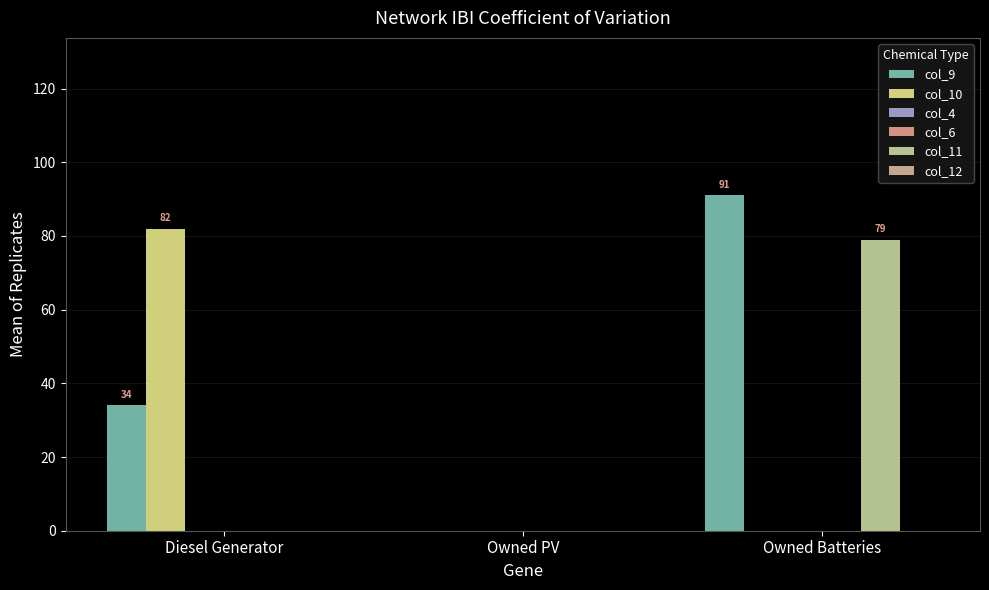

How many groups of bars are there?

3